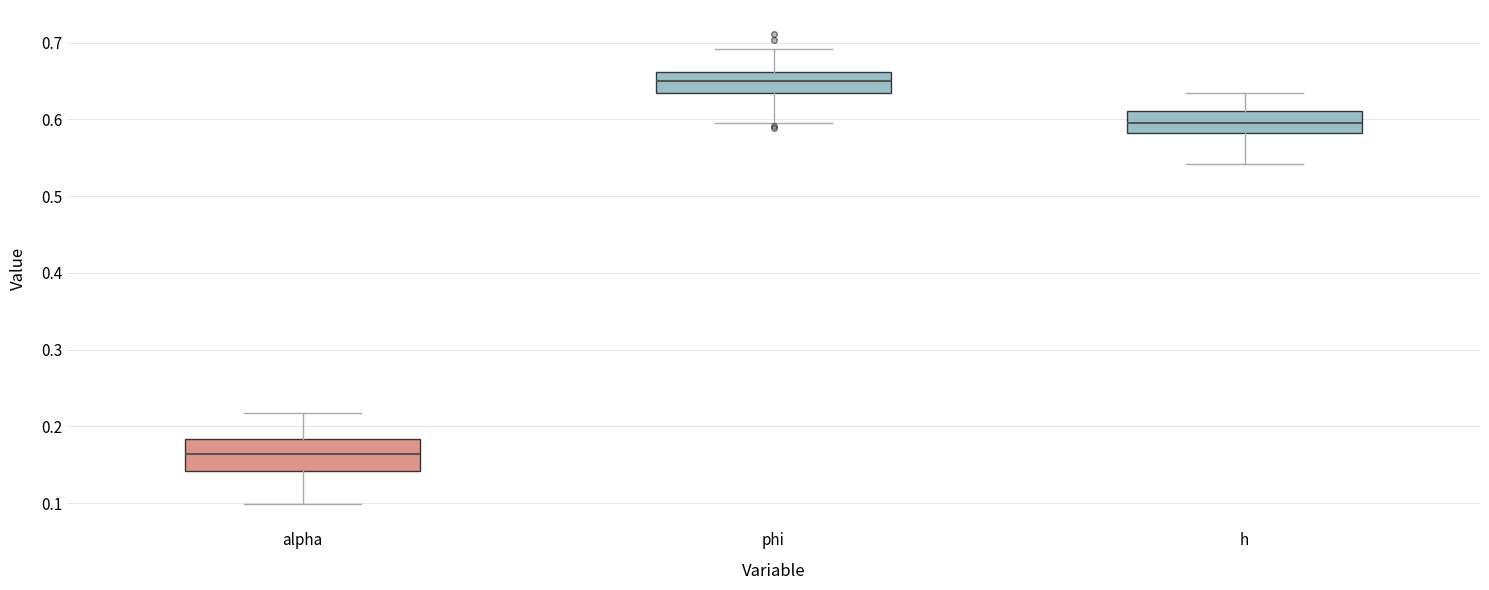

Where does the upper whisker of the box for phi end on the y-axis? The values are not printed on the chart, so give them approximately, as read against the axis.

0.69